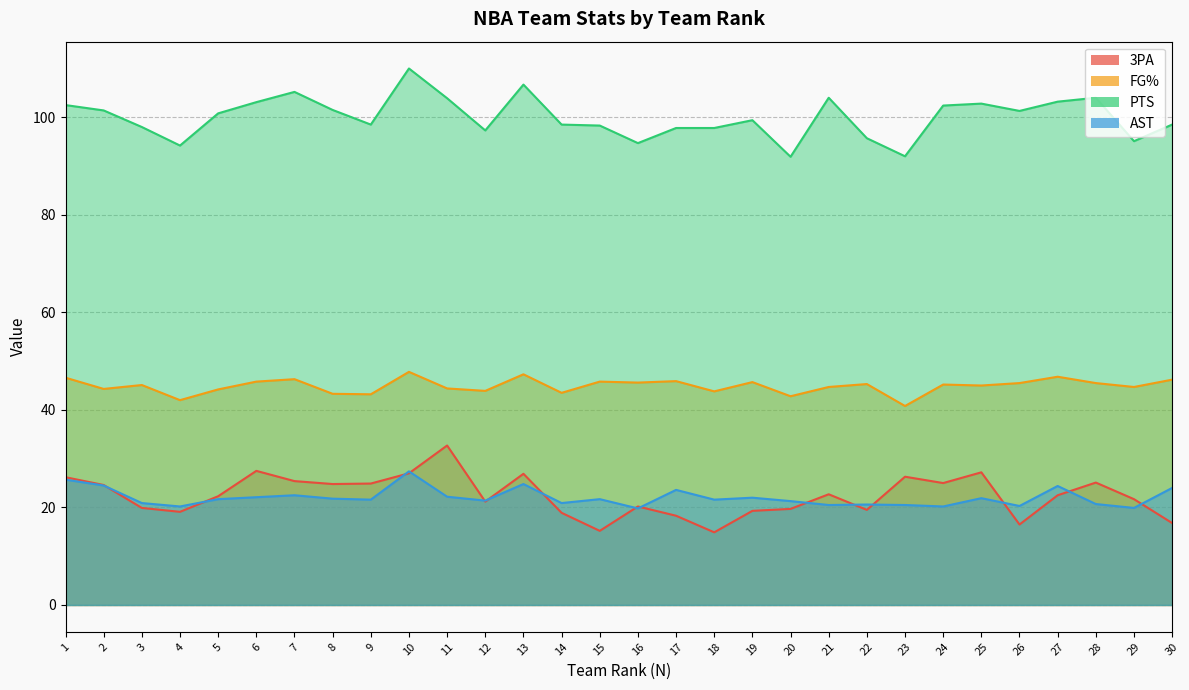

Rank the series at 29 from lowest to highest value.

AST, 3PA, FG%, PTS